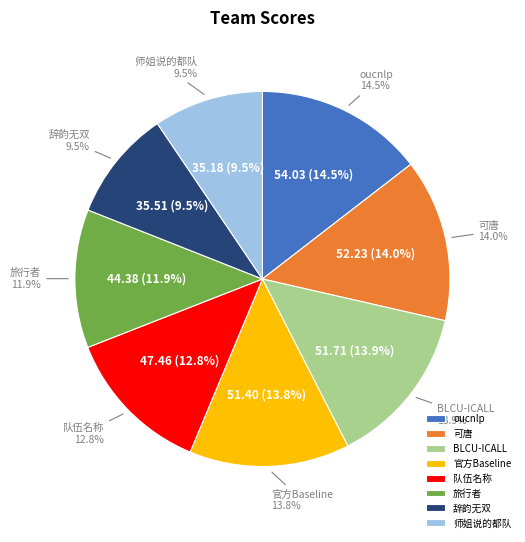

Combined, what portion of the pie is 师姐说的都队 and BLCU-ICALL?

23.4%